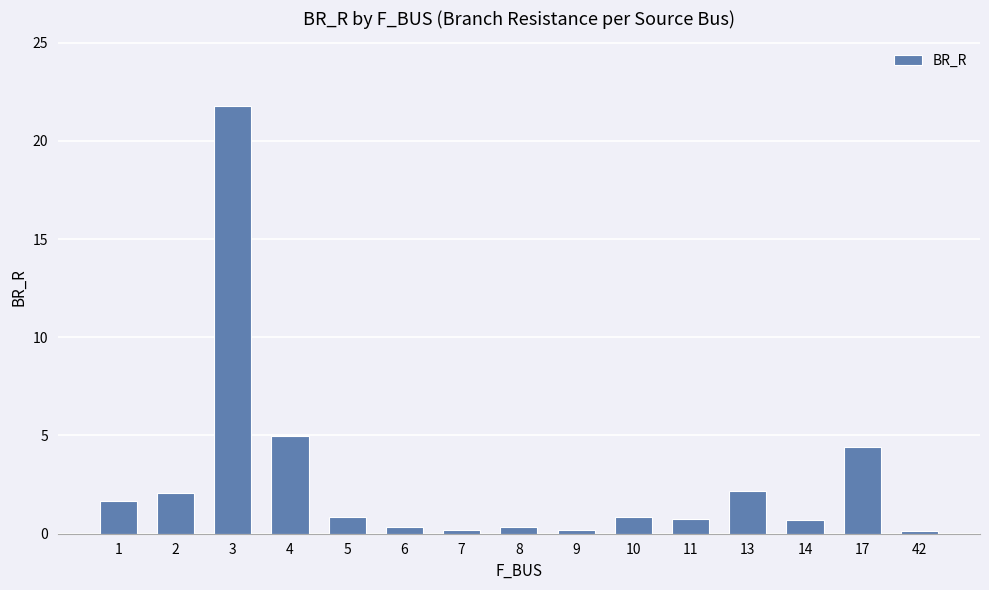

The value at 4 is 8.3. True or false?

False